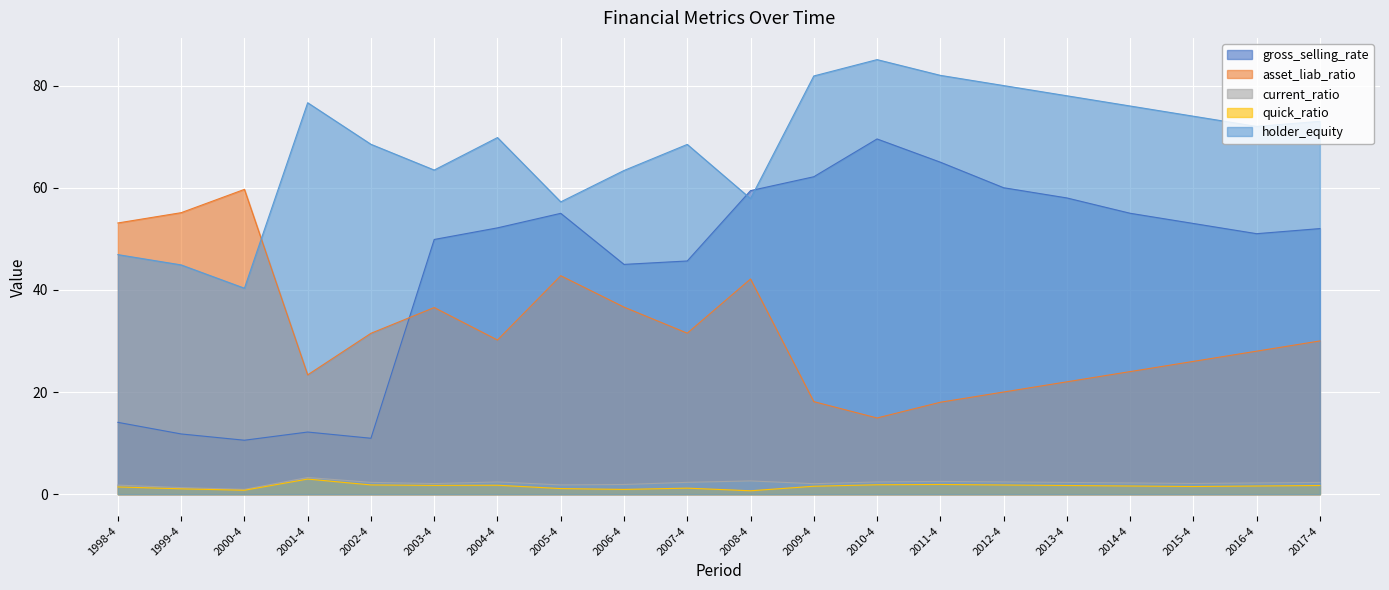

What is the label of the 20th point from the right?

1998-4